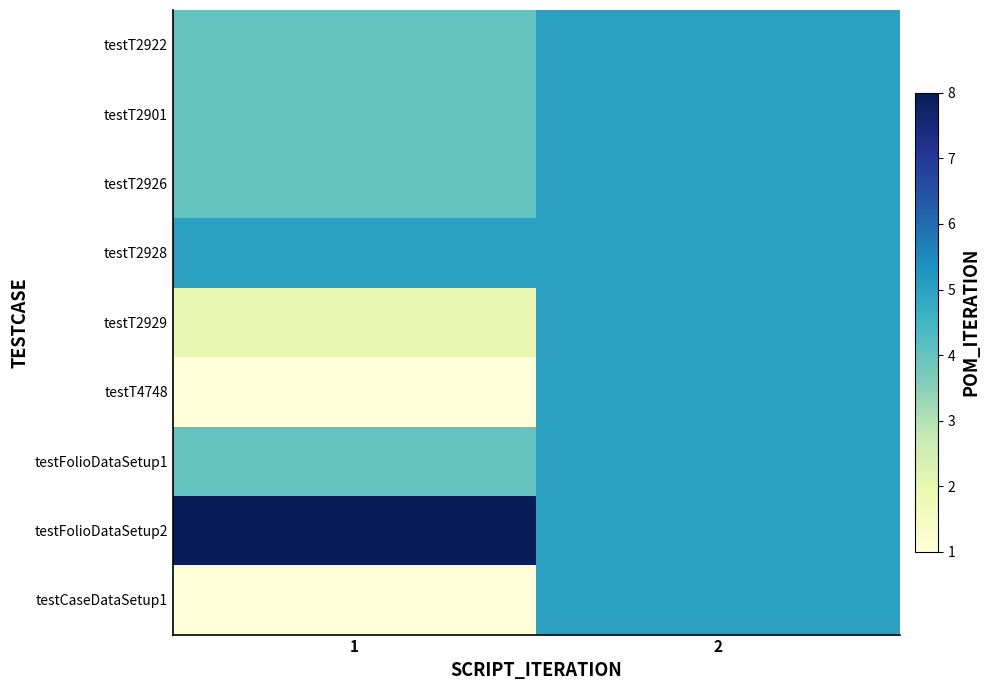

Reading left to right, what are all the values shown in this chart?

testT2922: 1=4	2=5
testT2901: 1=4	2=5
testT2926: 1=4	2=5
testT2928: 1=5	2=5
testT2929: 1=2	2=5
testT4748: 1=1	2=5
testFolioDataSetup1: 1=4	2=5
testFolioDataSetup2: 1=8	2=5
testCaseDataSetup1: 1=1	2=5